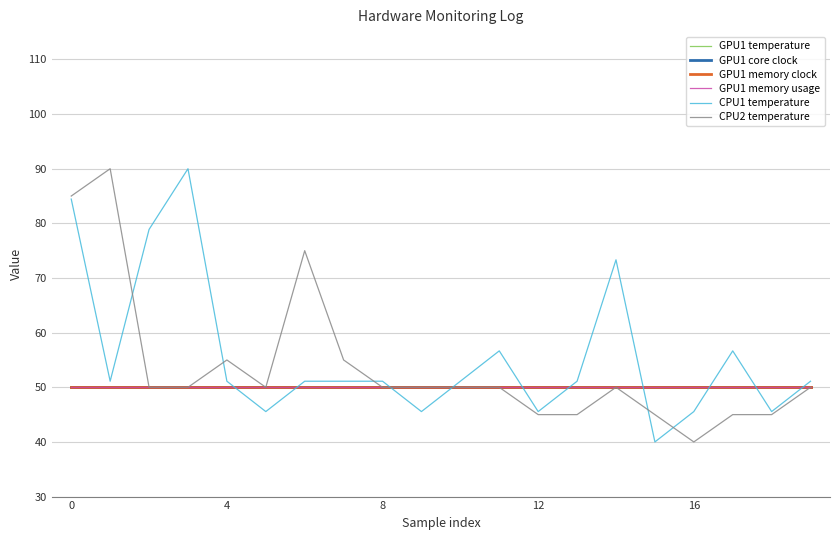

Is this an area chart (filled region under the line)?

No